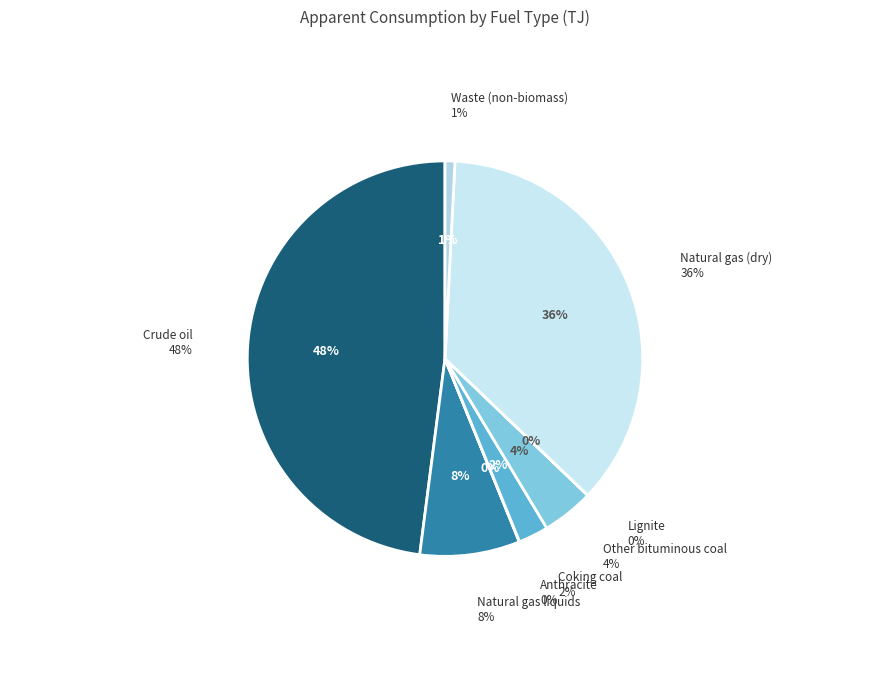

To the nearest percent, what percentage of the pie is Crude oil?

48%